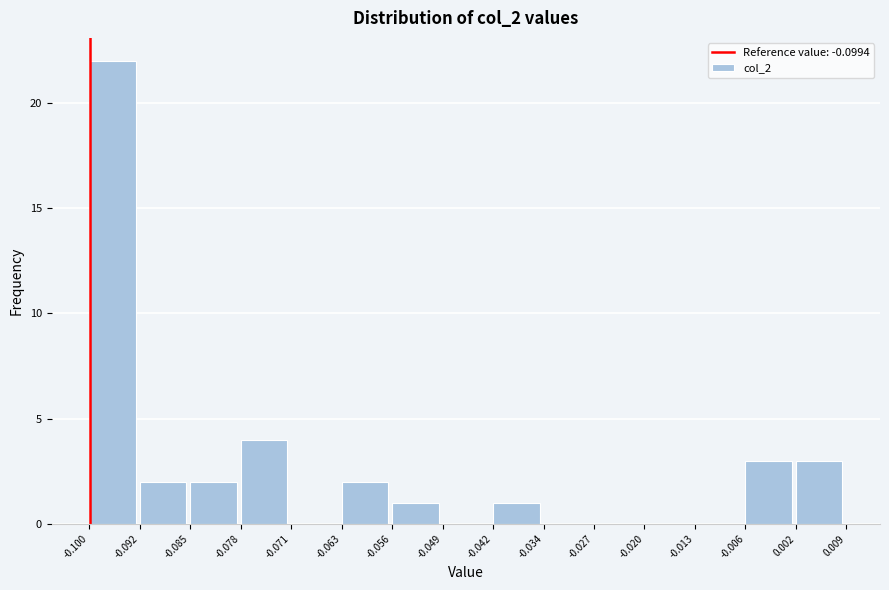

Reading left to right, transcribe this chart: for each bar, give the range it covers on the x-axis and its height. The values are not printed on the chart, so give them approximately, as read against the axis.

-0.100 to -0.092: 22
-0.092 to -0.085: 2
-0.085 to -0.078: 2
-0.078 to -0.071: 4
-0.071 to -0.063: 0
-0.063 to -0.056: 2
-0.056 to -0.049: 1
-0.049 to -0.042: 0
-0.042 to -0.034: 1
-0.034 to -0.027: 0
-0.027 to -0.020: 0
-0.020 to -0.013: 0
-0.013 to -0.006: 0
-0.006 to 0.002: 3
0.002 to 0.009: 3